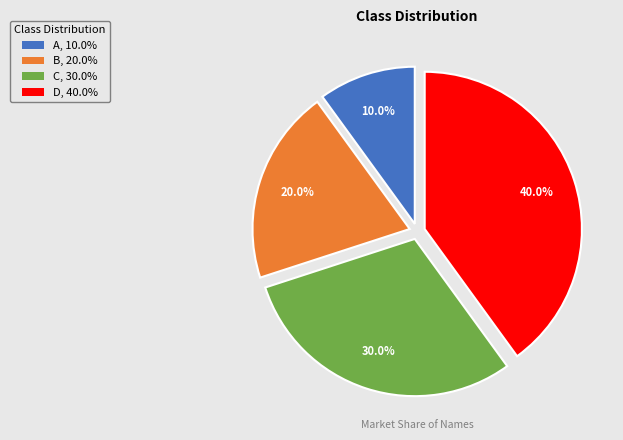

What is the ratio of the value at B to the value at C?

0.7